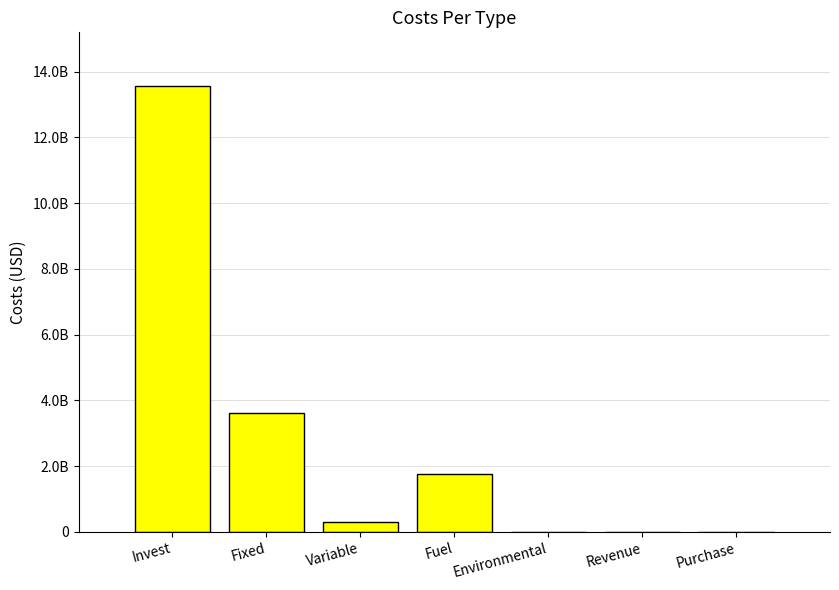

Rank the categories by value from highest to lowest.

Invest, Fixed, Fuel, Variable, Purchase, Environmental, Revenue